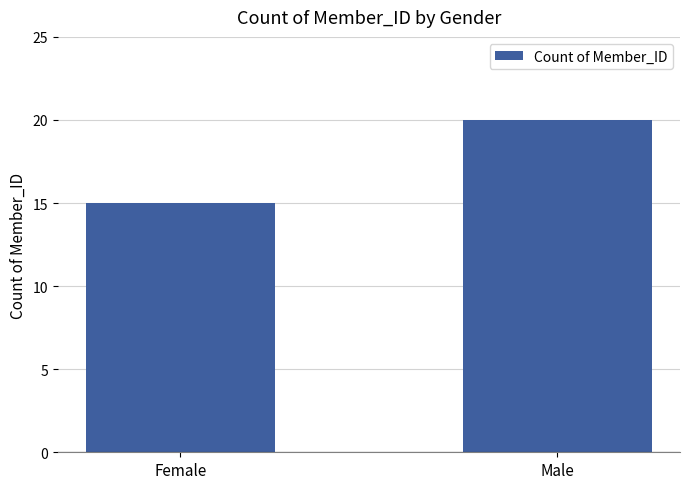

List the labels in order of value, largest first.

Male, Female